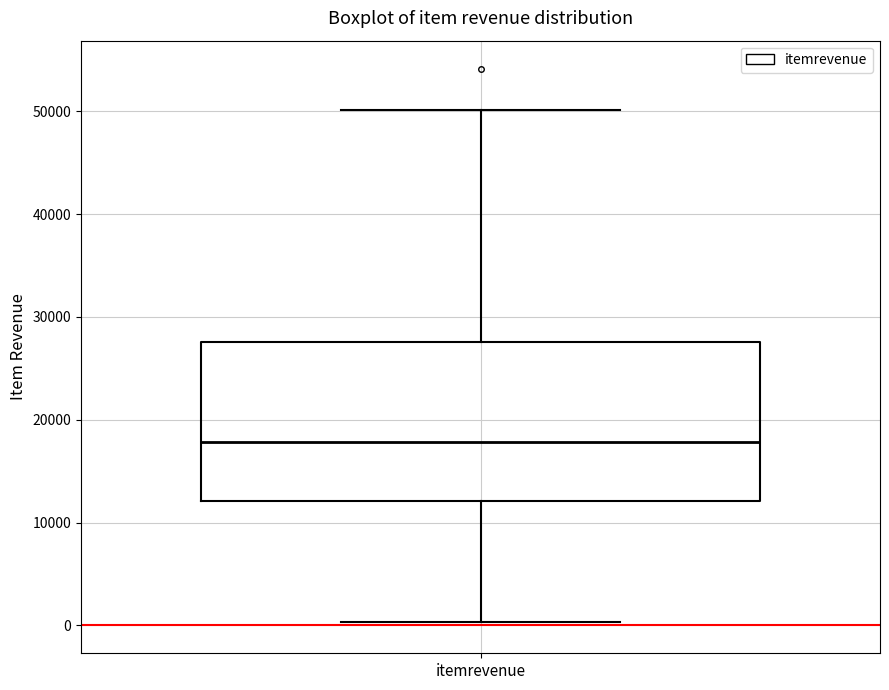

Where is the upper edge of the box for itemrevenue on the y-axis? The values are not printed on the chart, so give them approximately, as read against the axis.

28000